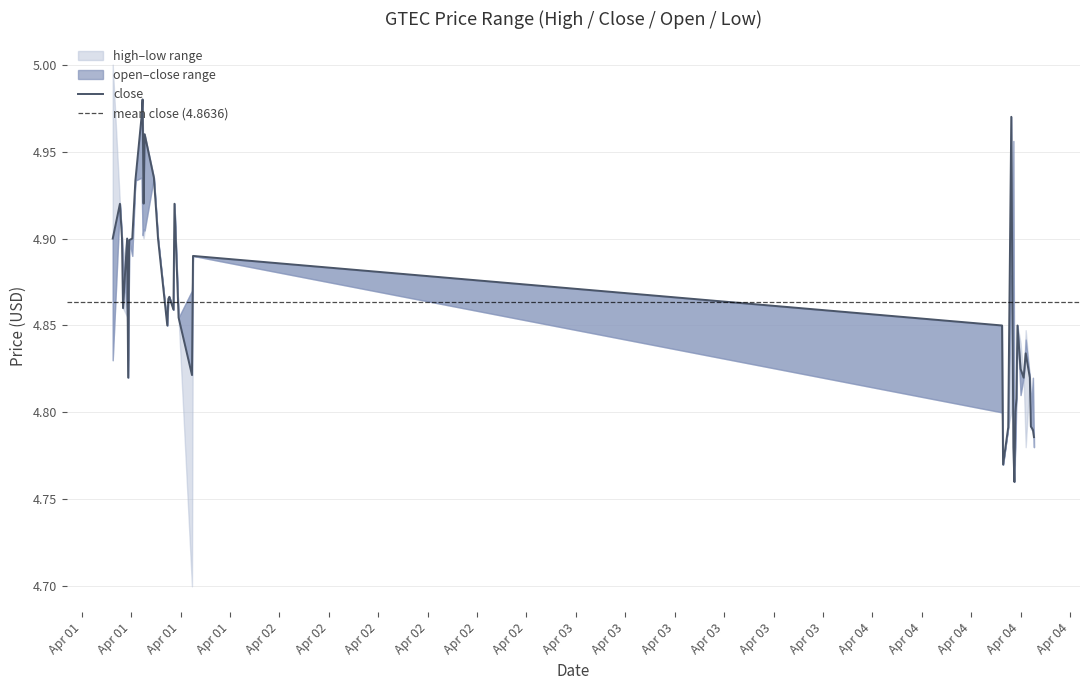

In open, how many points are higher than both neighbors (excluding endpoints)?

13